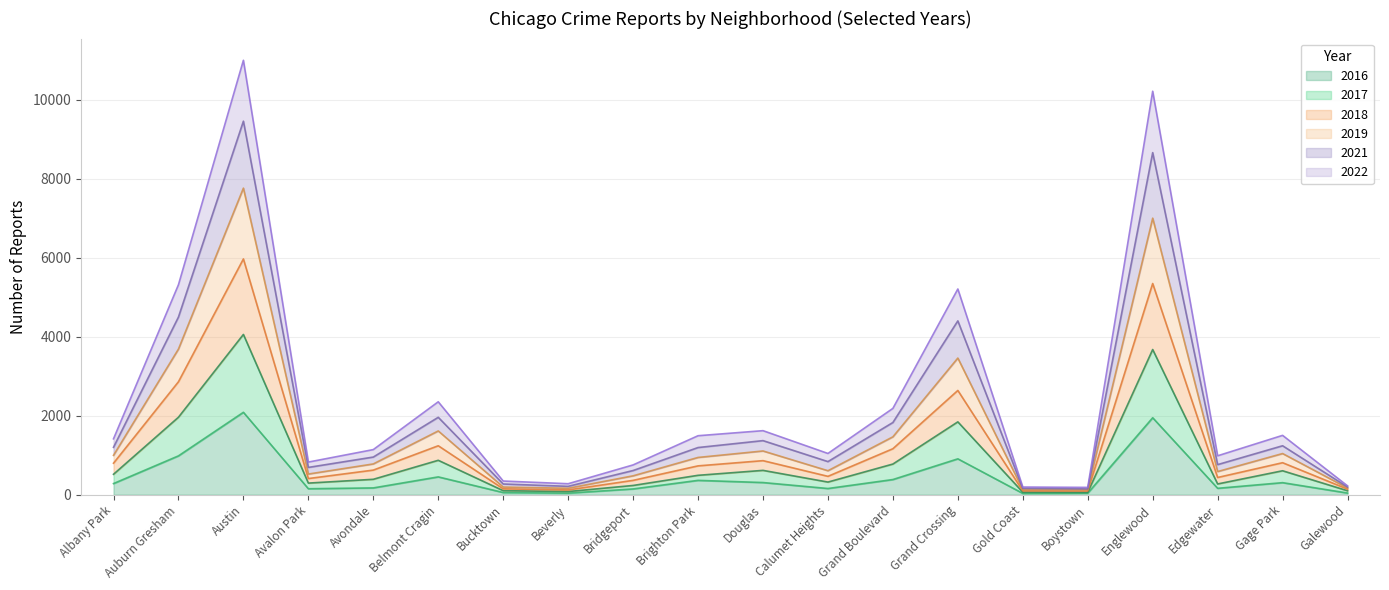

Does the chart display data point markers on the line(s)?

No